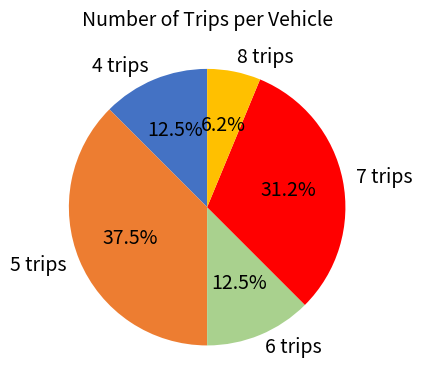

Which category has the smallest portion of the pie?

8 trips